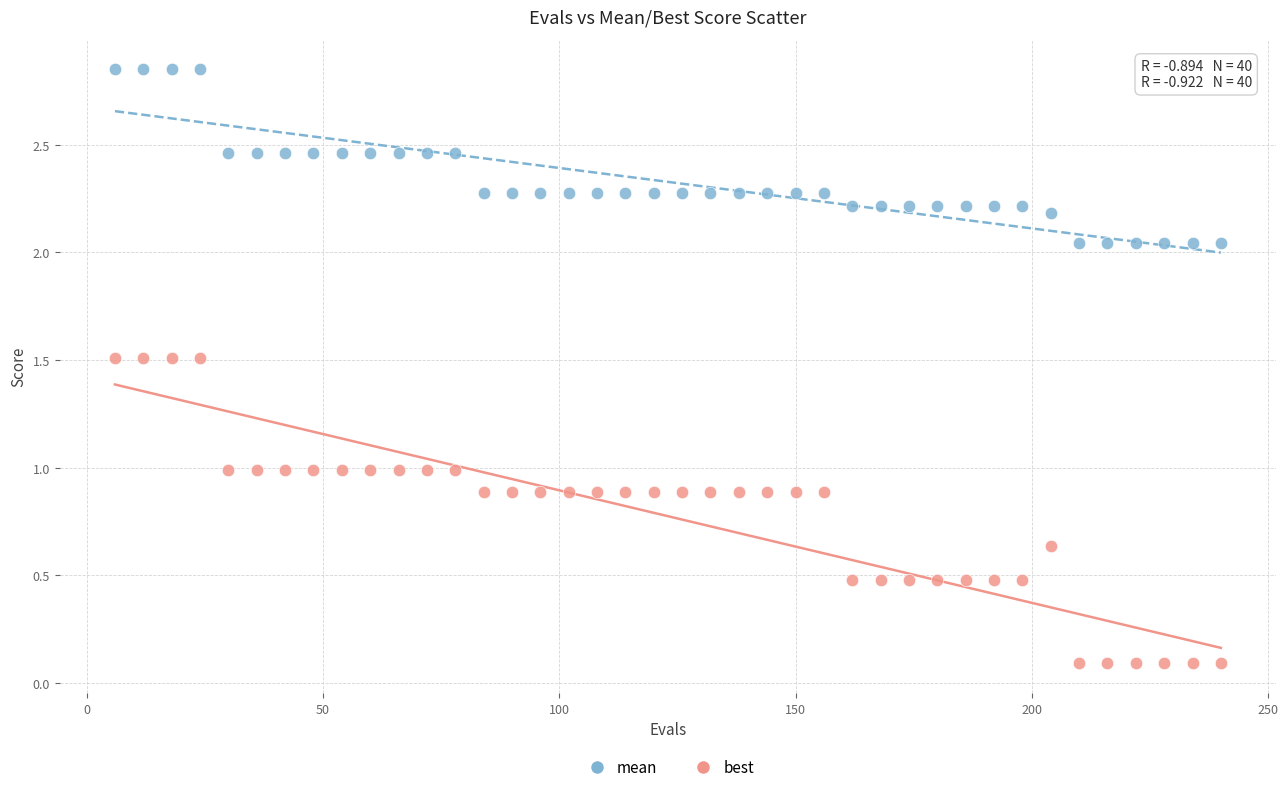

Which series has the largest Y range (max minus min)?

best